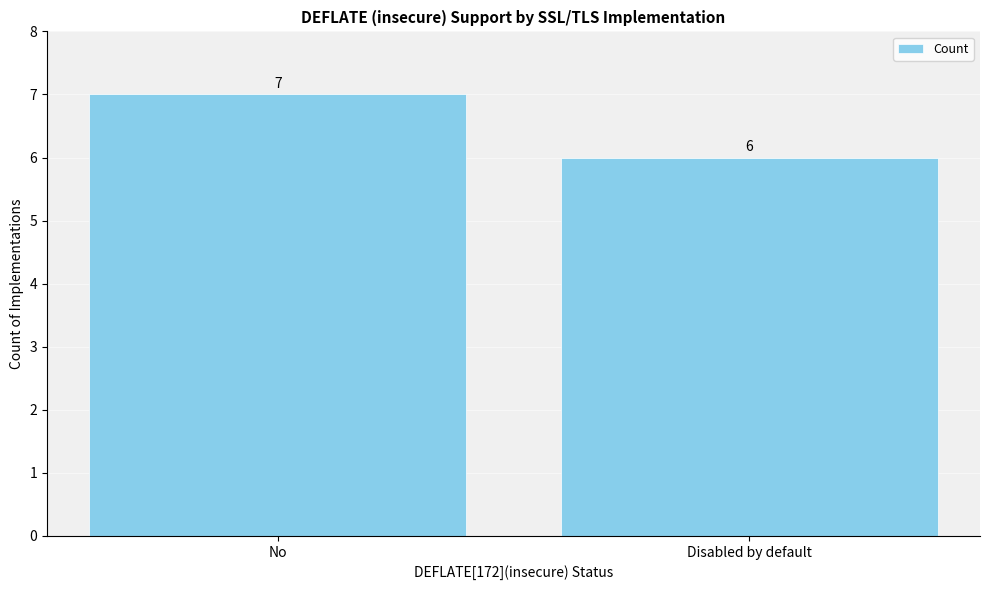

Reading left to right, extract all data points from this chart.

No=7	Disabled by default=6